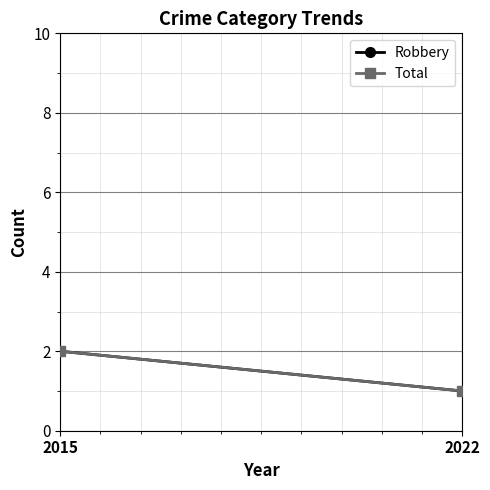

List the labels in order of Total value, largest first.

2015, 2022